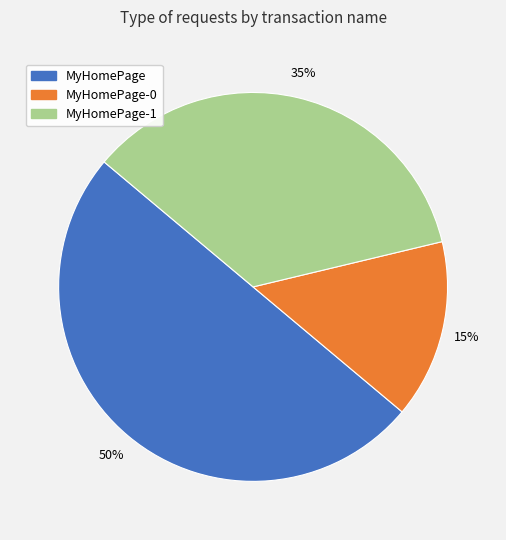

Which has a higher value, MyHomePage-1 or MyHomePage-0?

MyHomePage-1